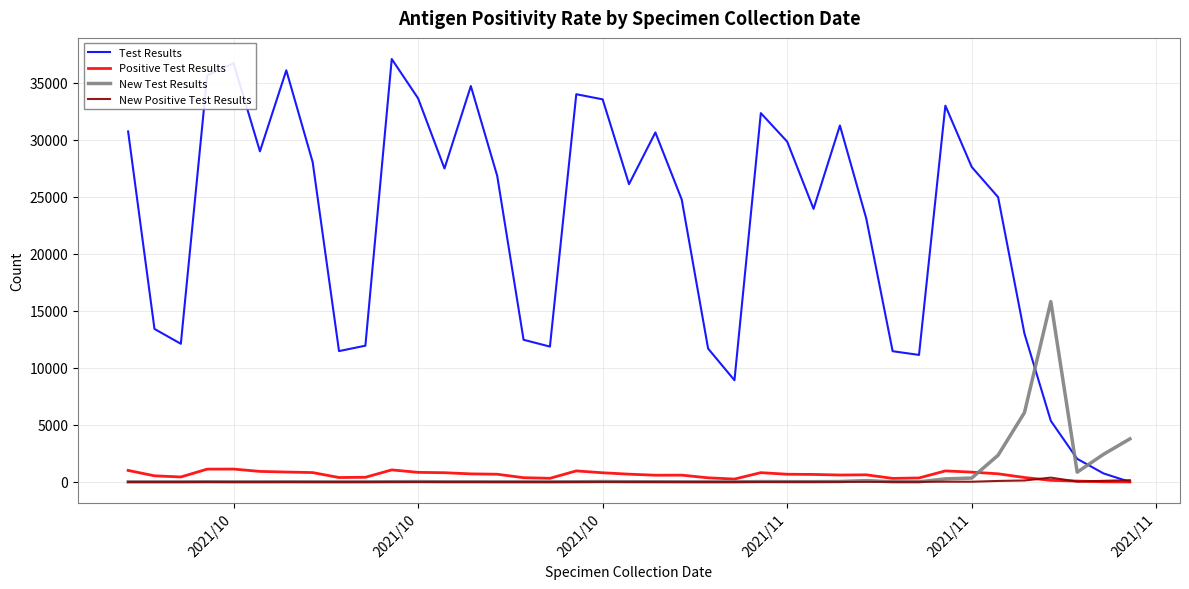

True or false: New Test Results and Test Results intersect in this chart.

True